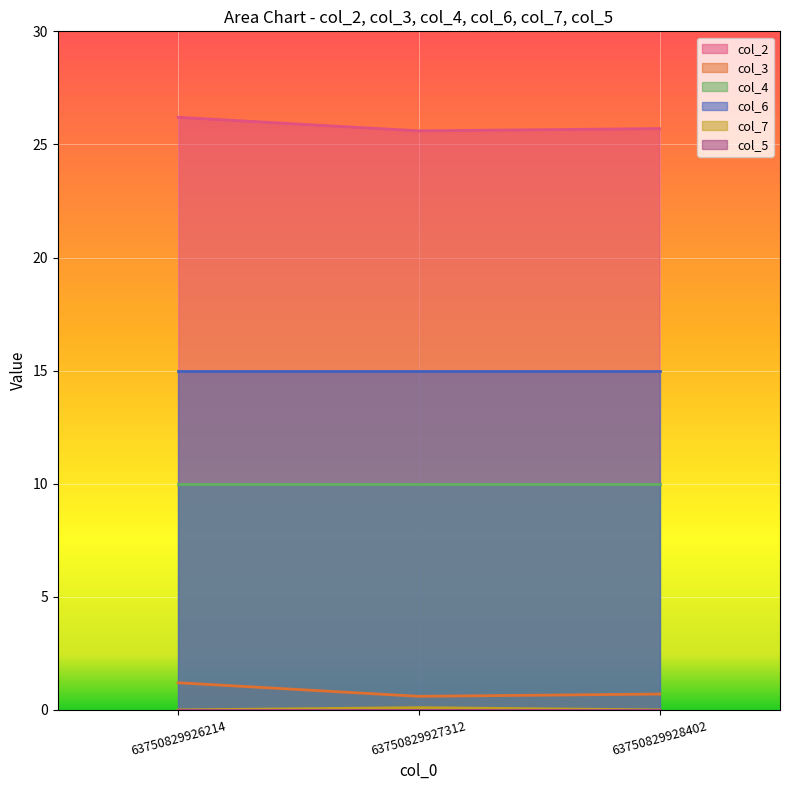

True or false: col_2 has a value of 15.9 at 63750829926214.

False